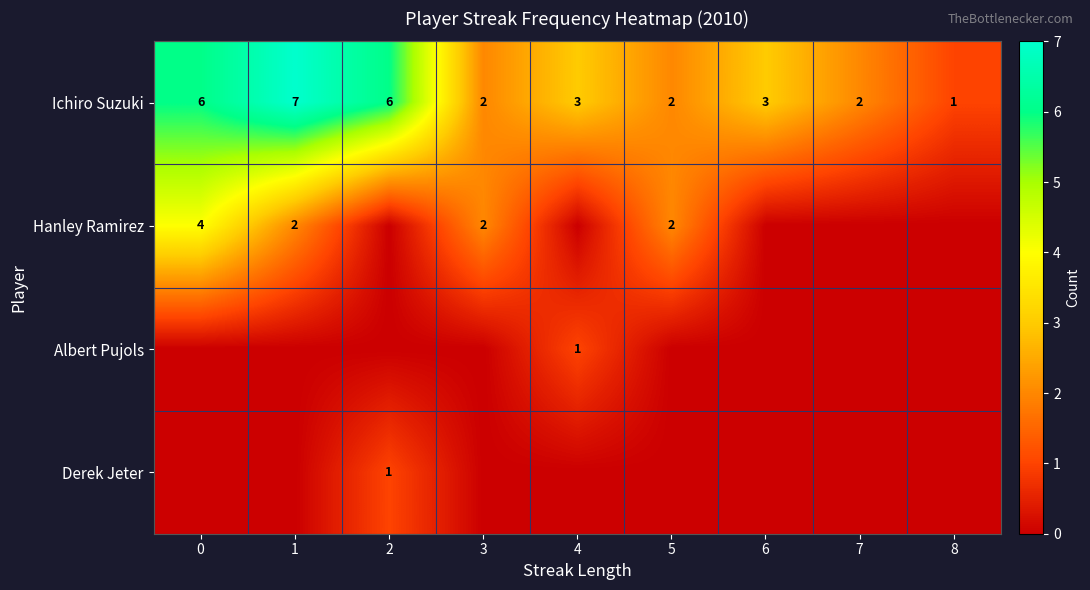

True or false: Ichiro Suzuki has a value of 6 at 2.

True